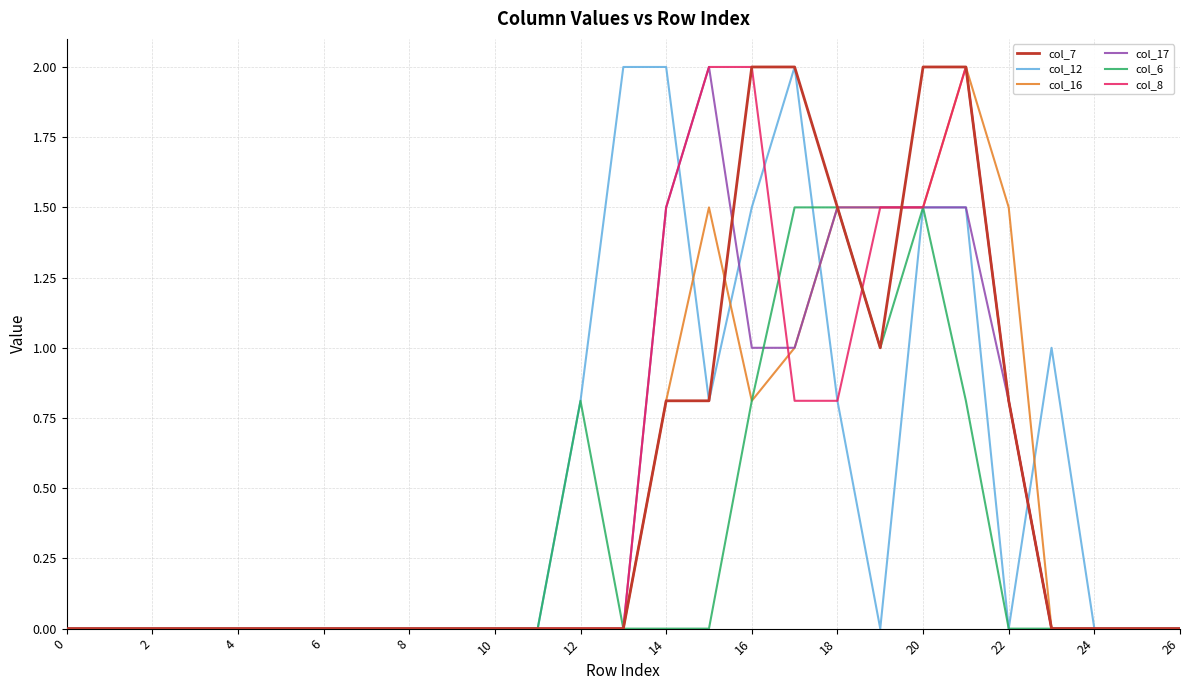

What are all the series names shown in the legend?

col_7, col_12, col_16, col_17, col_6, col_8